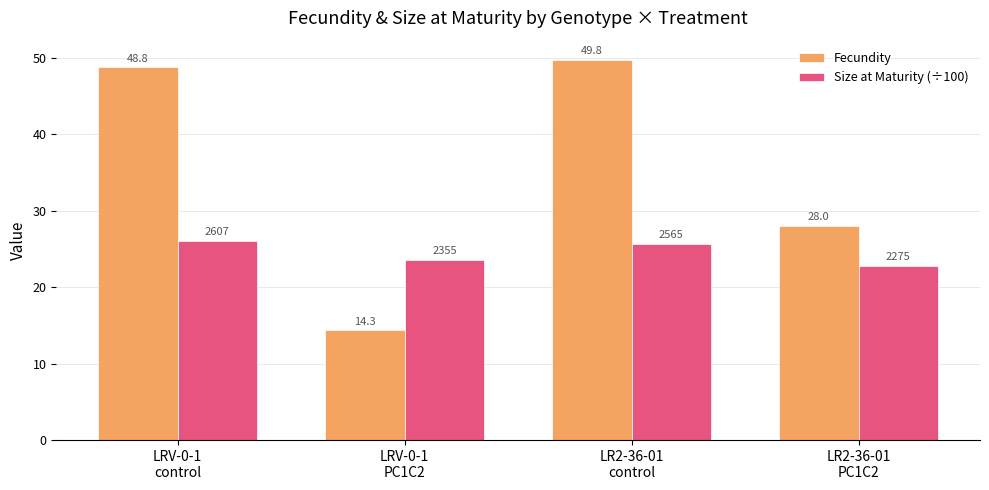

What is the maximum value for Size at Maturity (÷100)?

26.1